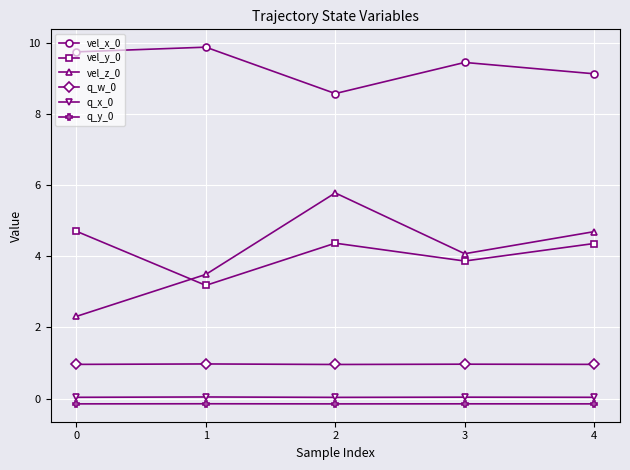

The value of q_w_0 at 2 is 1.0. True or false?

True